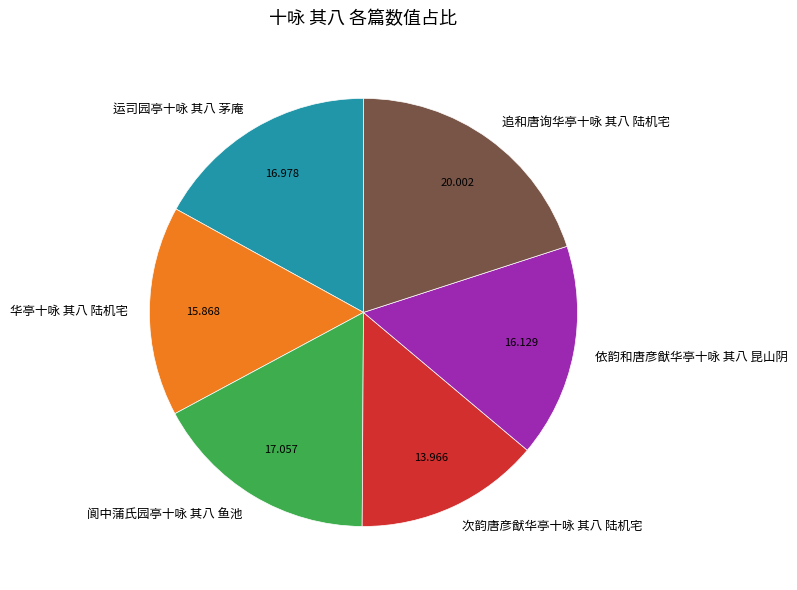

Between 追和唐询华亭十咏 其八 陆机宅 and 次韵唐彦猷华亭十咏 其八 陆机宅, which is larger?

追和唐询华亭十咏 其八 陆机宅